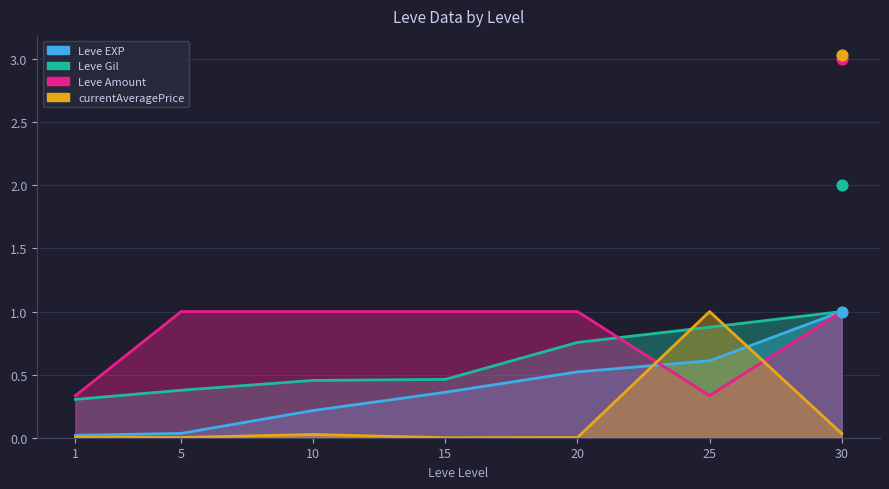

Is the value of currentAveragePrice at 30 greater than the value of Leve Gil at 20?

No